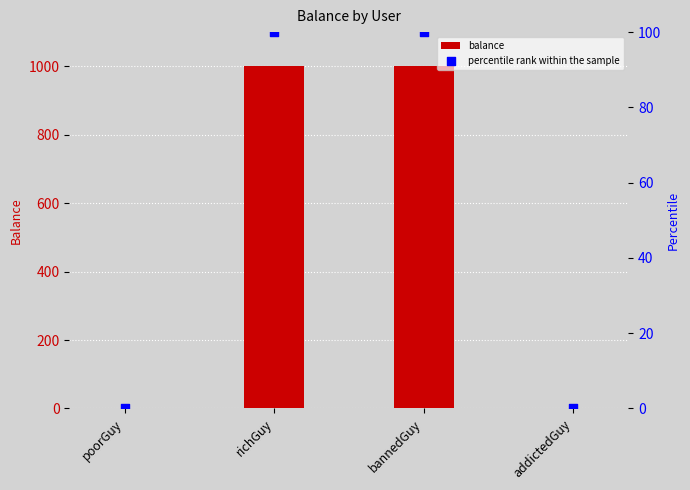

What are all the series names shown in the legend?

balance, percentile rank within the sample